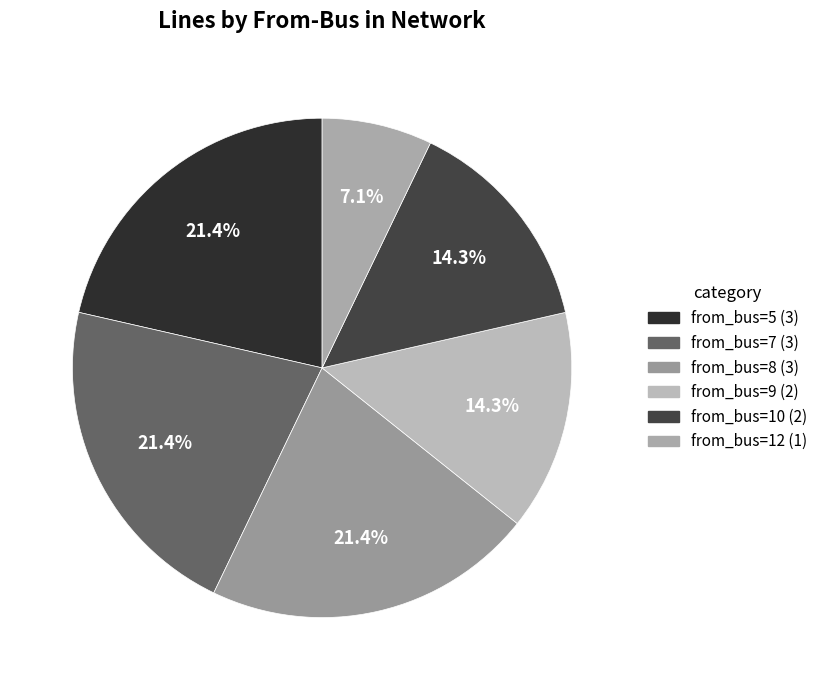

How many slices are in this pie chart?

6